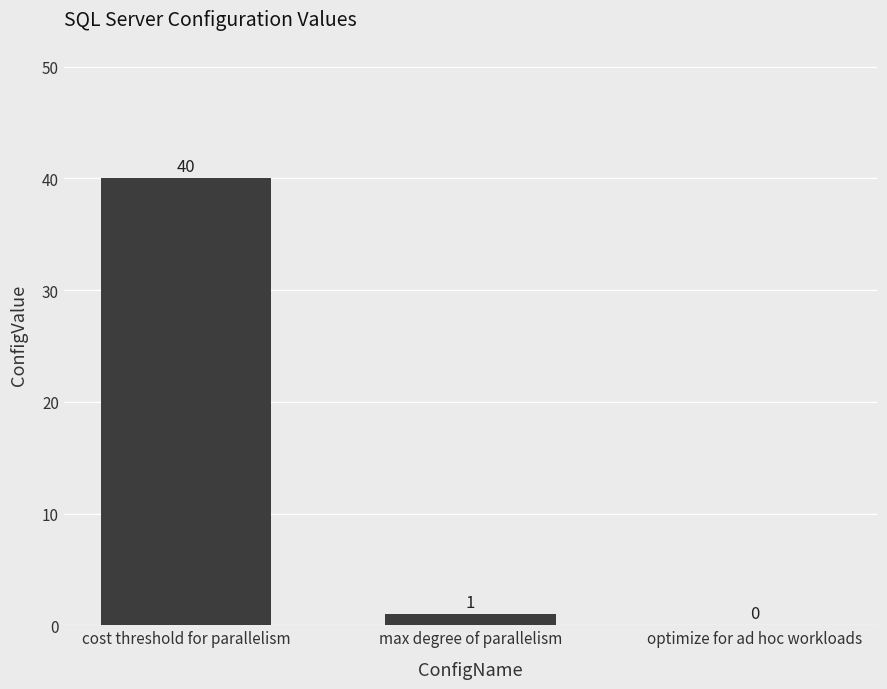

Are the bars horizontal?

No